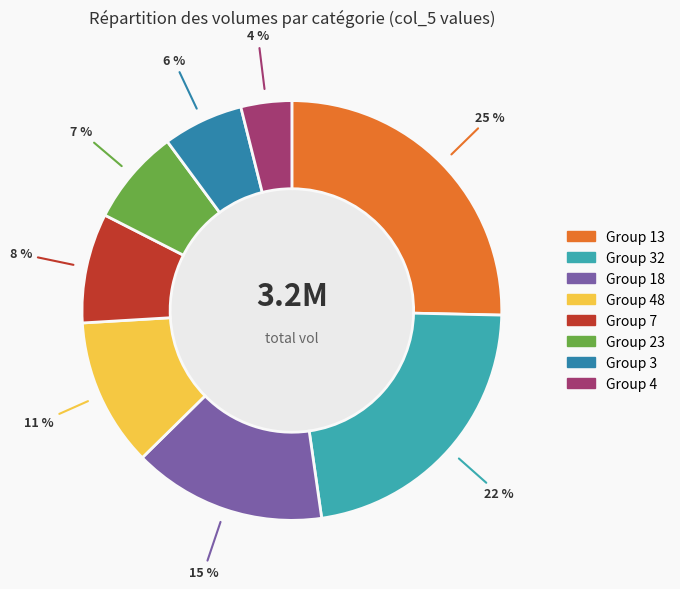

Does any single category account for the majority?

No